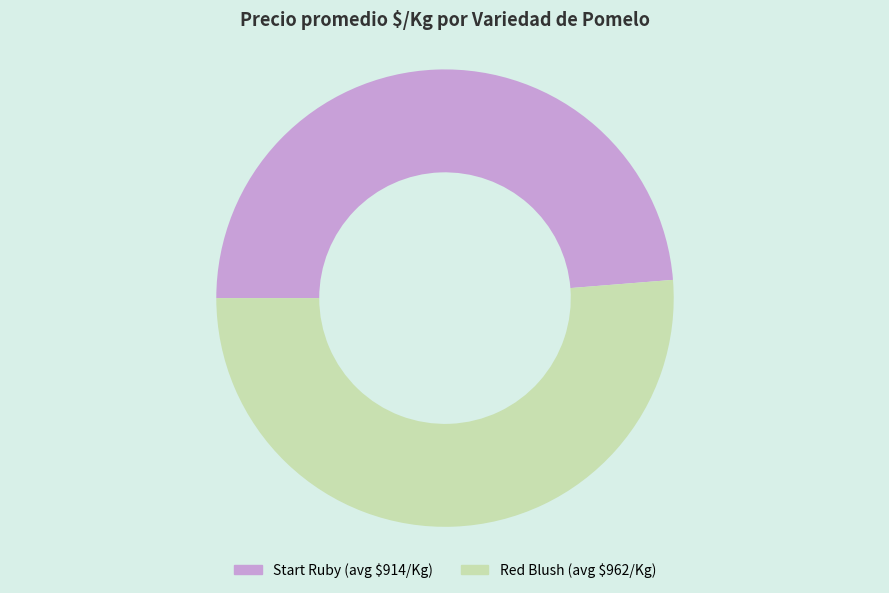

Is there a majority slice in this chart?

Yes